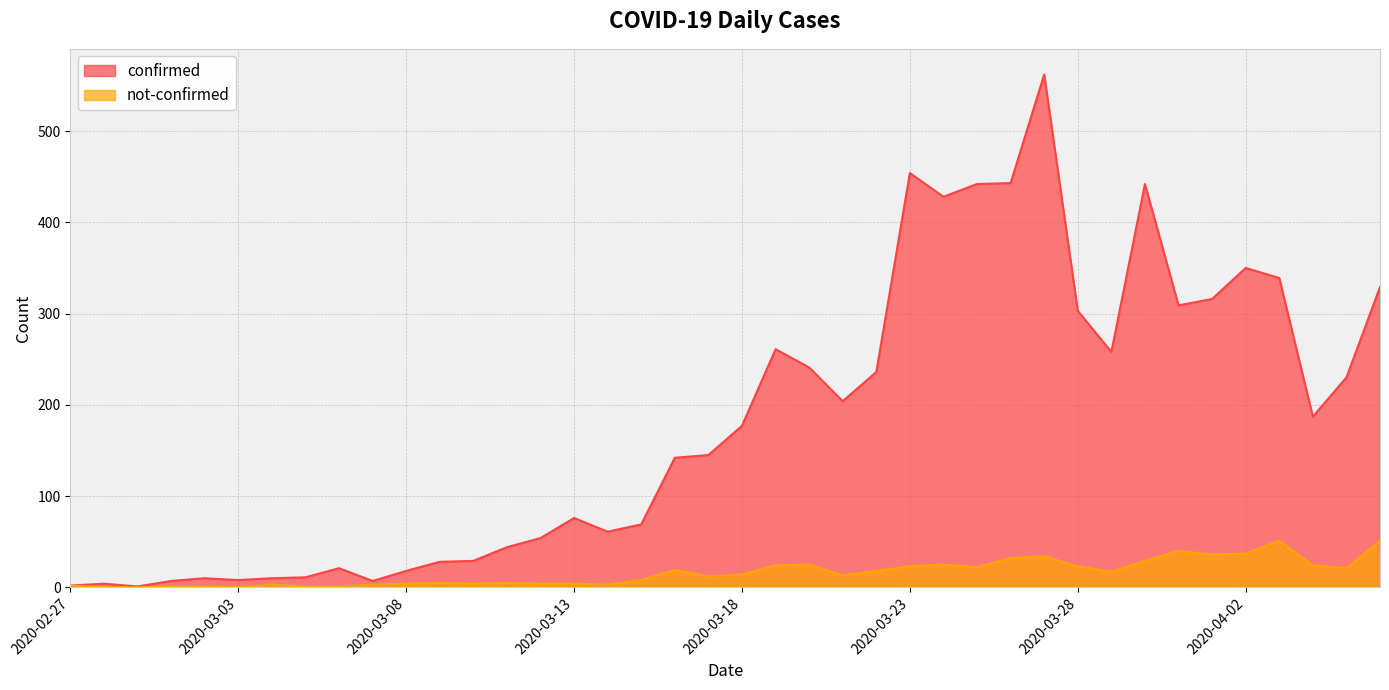

True or false: not-confirmed and confirmed cross at least once.

False